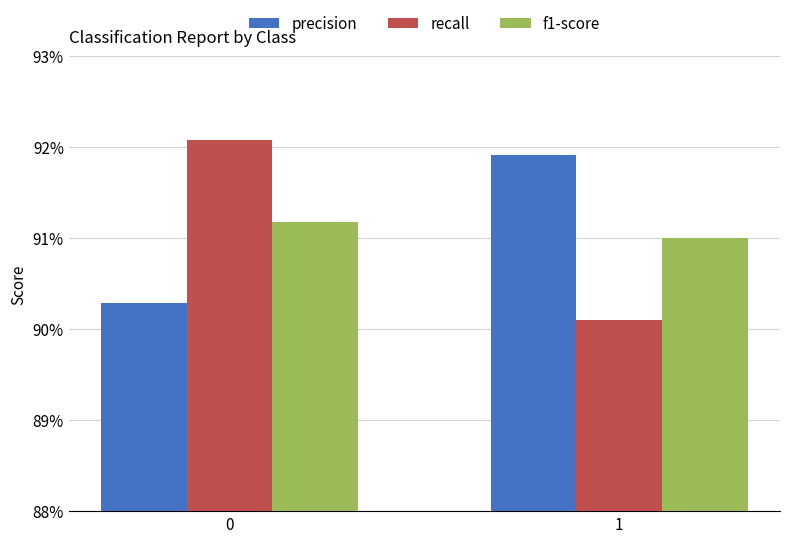

Rank the series at 1 from lowest to highest value.

recall, f1-score, precision